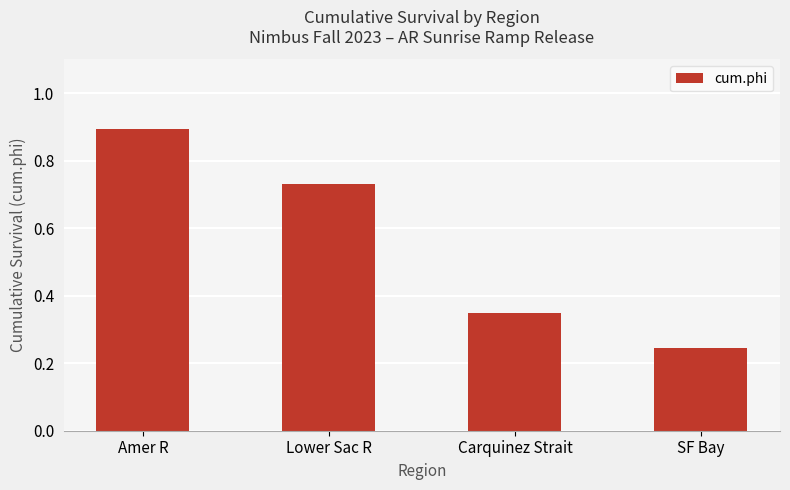

What is the maximum value shown in the chart?

0.9